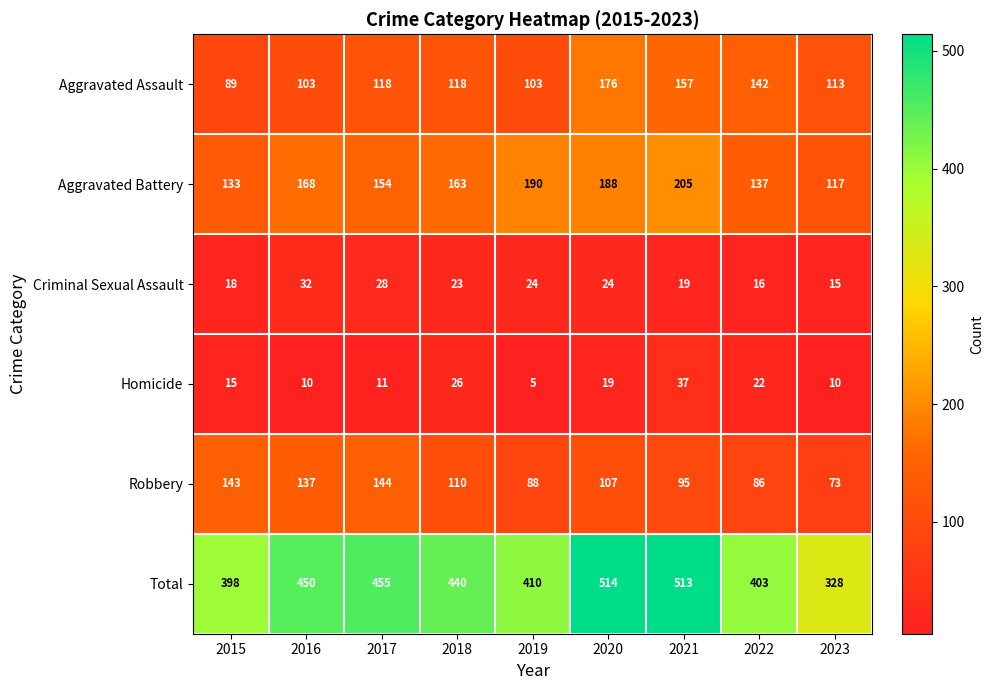

What is the total value across all series at 2023?

656